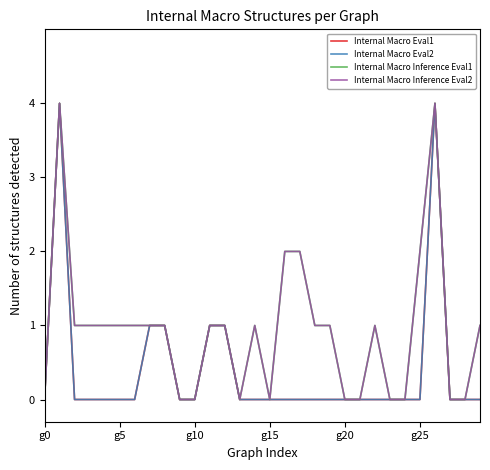

What is the sum of all Internal Macro Eval1 values?

12